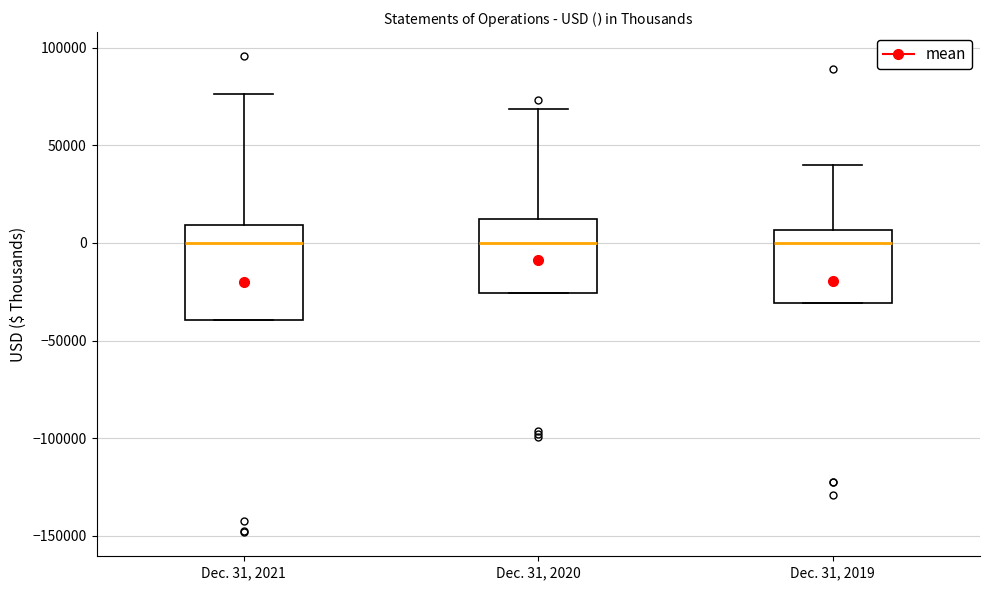

Comparing the boxes themselves (not the whiskers), which one is the tallest?

Dec. 31, 2021